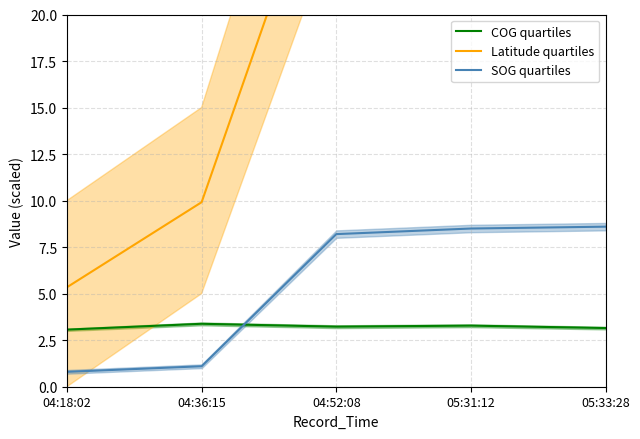

True or false: COG quartiles and SOG quartiles cross at least once.

True